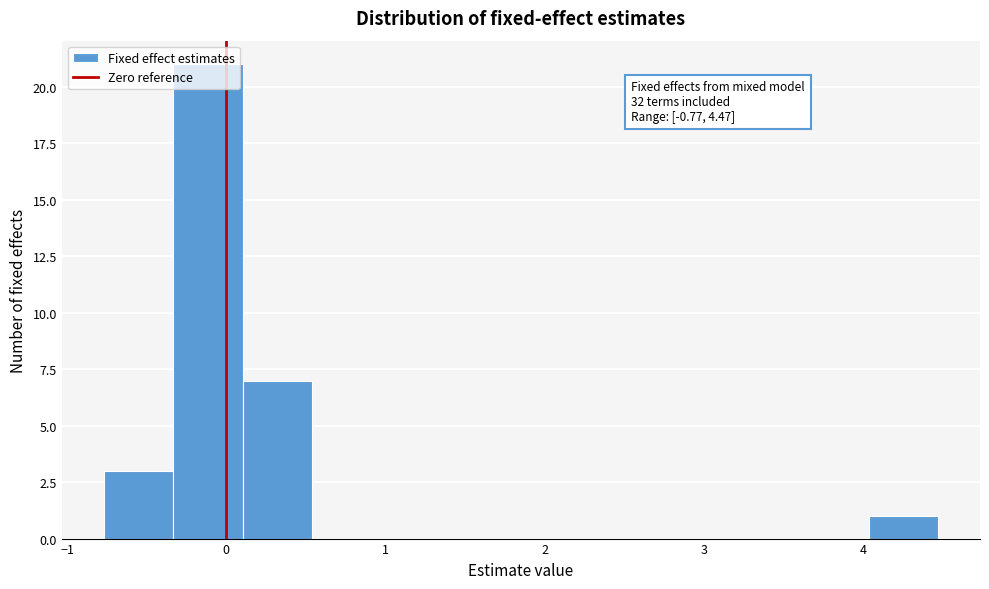

Over which range of the x-axis is the bar tallest?

-0.3 to 0.1